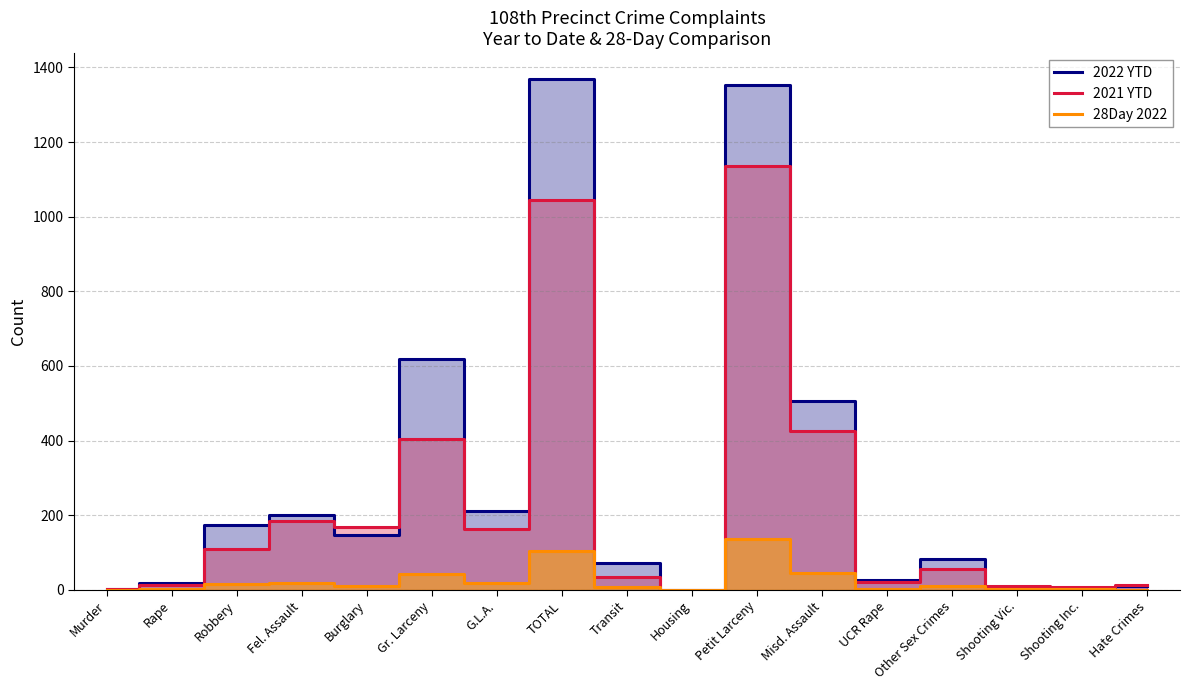

Which has a higher value, G.L.A. or Robbery?

G.L.A.